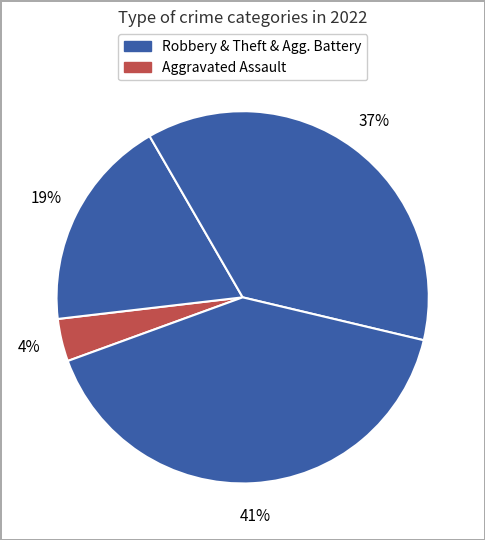

How many segments does this pie chart have?

4